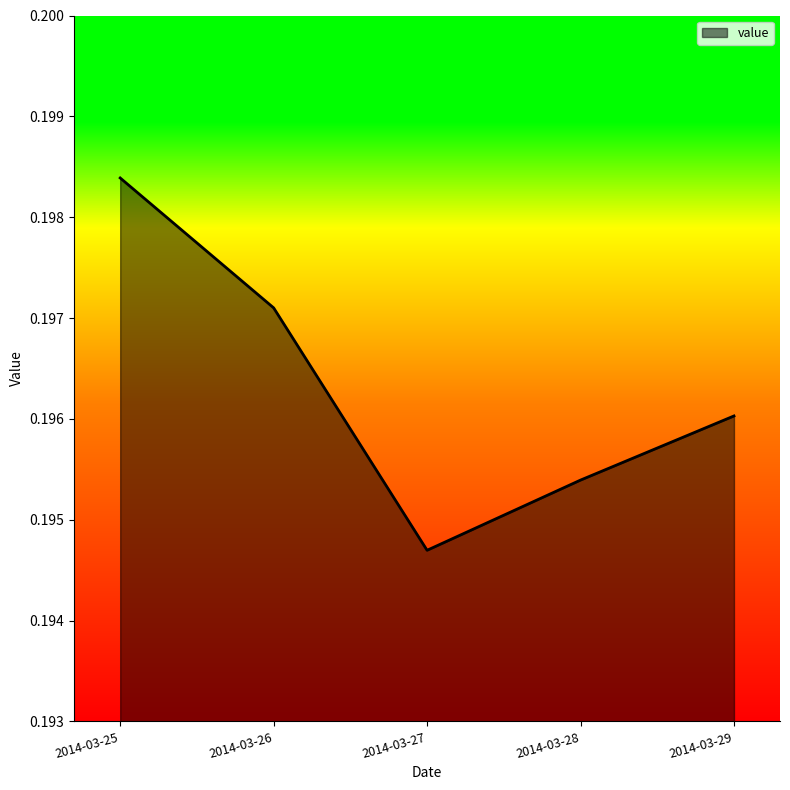

Rank the categories by value from highest to lowest.

2014-03-25, 2014-03-26, 2014-03-29, 2014-03-28, 2014-03-27